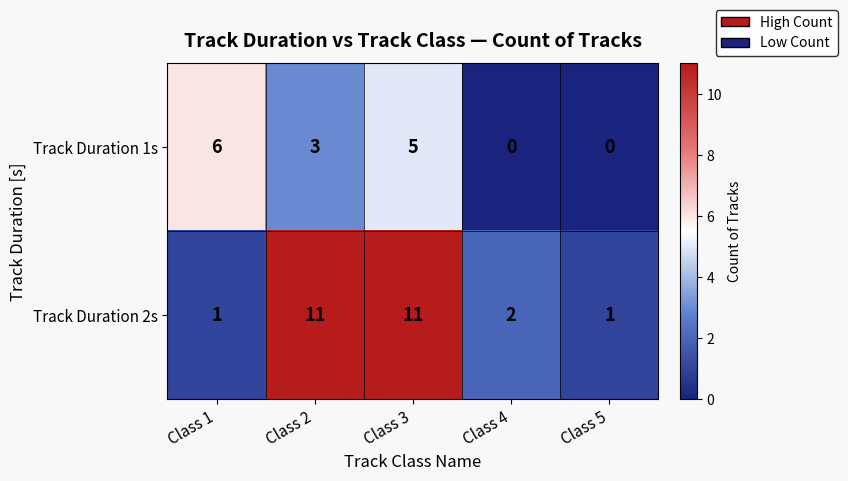

How many values in Track Duration 1s are above zero?

3